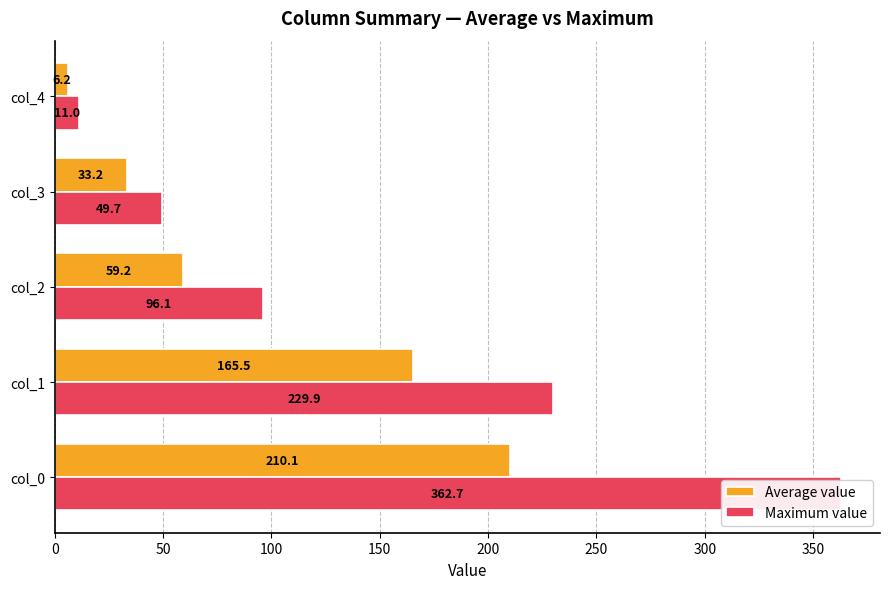

Are the bars grouped side by side (vs. stacked)?

Yes